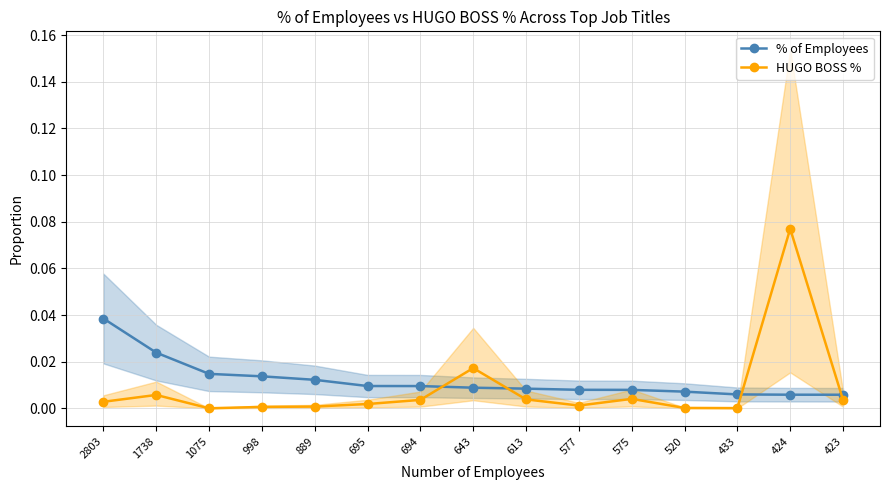

How many values in HUGO BOSS % are above zero?

14